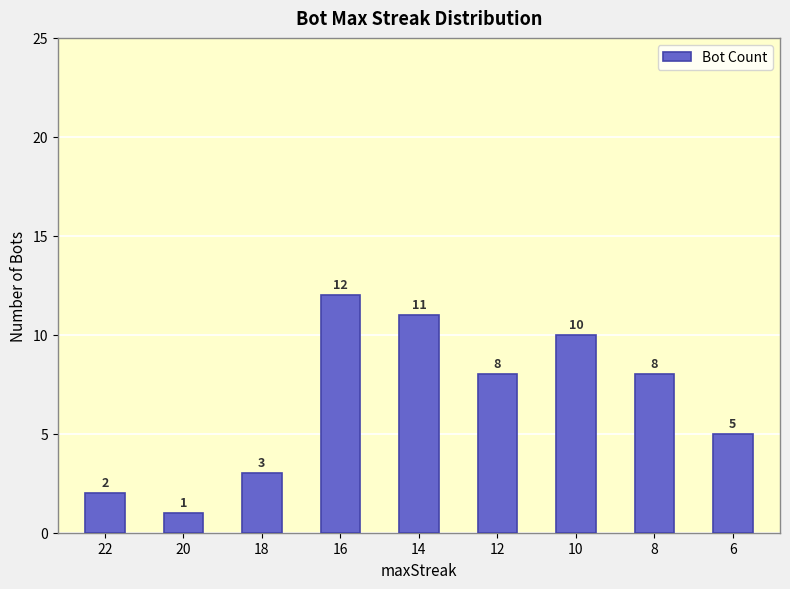

Reading right to left, extract all data points from this chart.

5	8	10	8	11	12	3	1	2